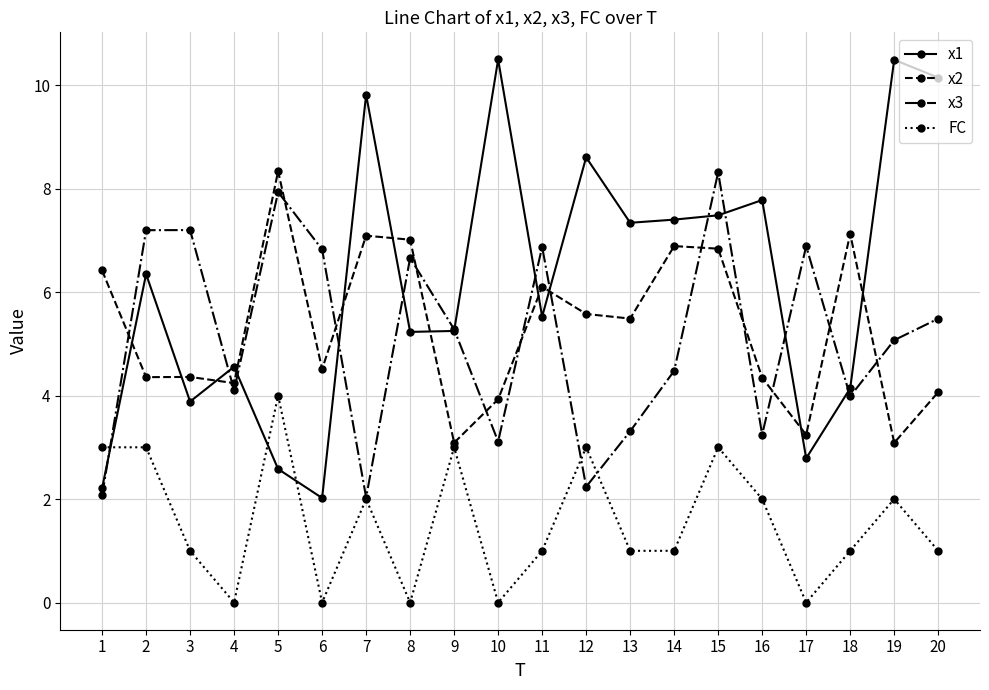

How many distinct data groups are displayed?

4